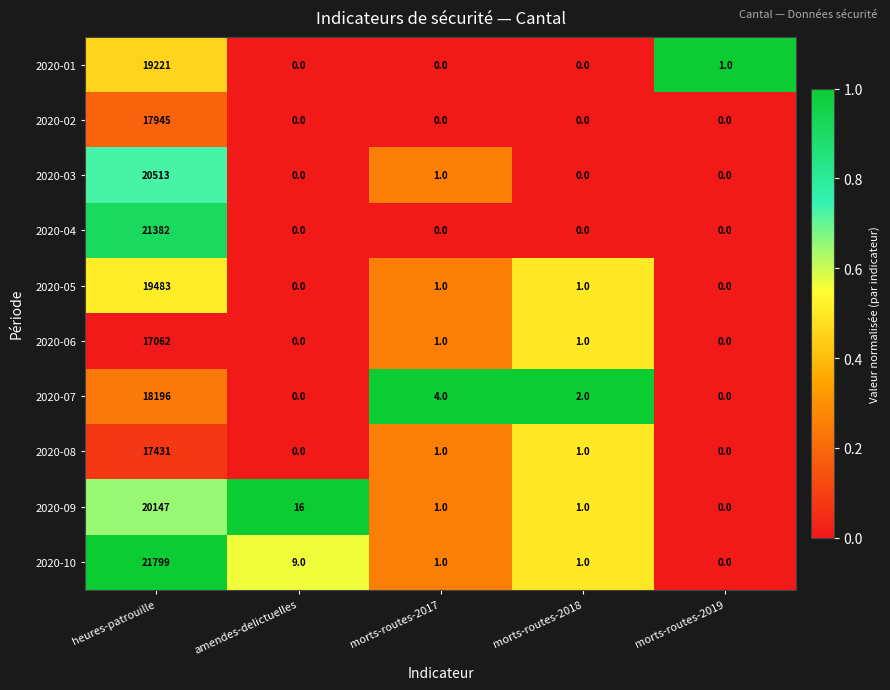

At which label does 2020-06 reach its peak?

heures-patrouille